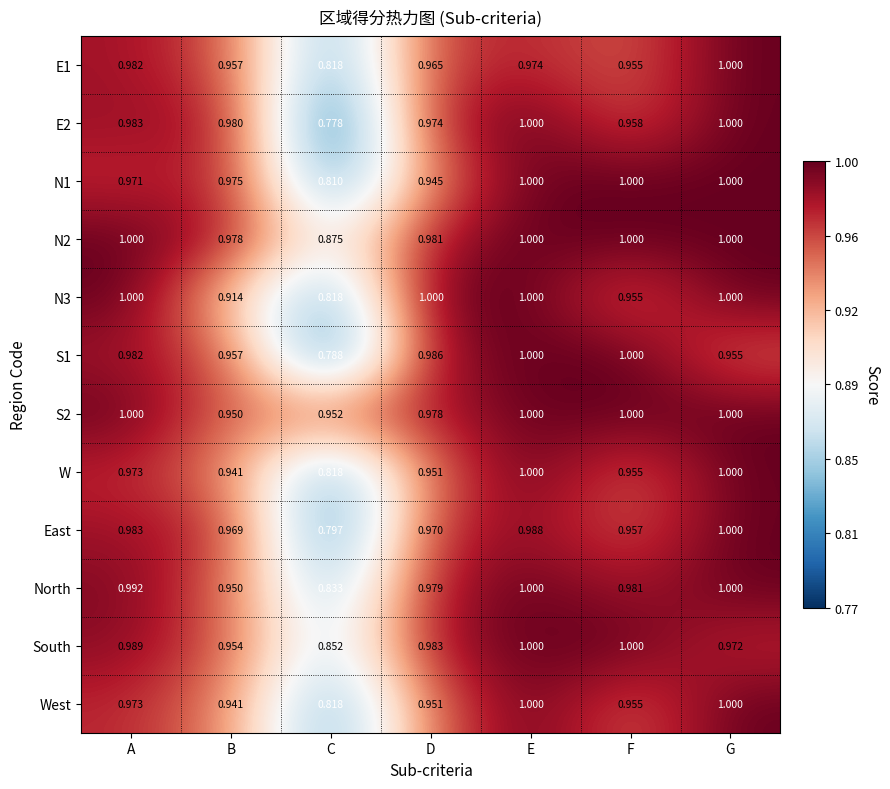

Which category has the lowest value across all series?

C